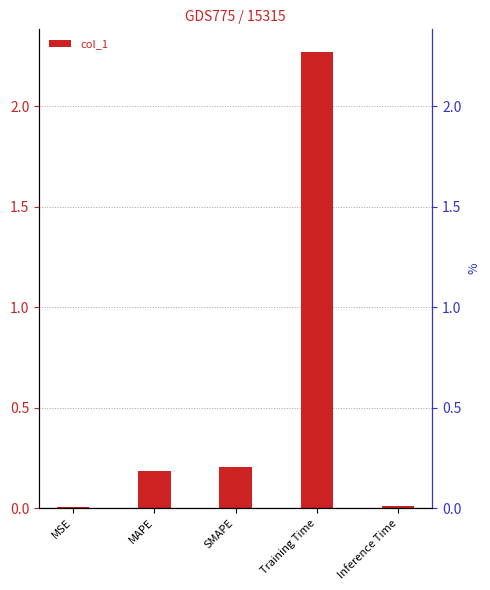

Rank the categories by value from lowest to highest.

MSE, Inference Time, MAPE, SMAPE, Training Time